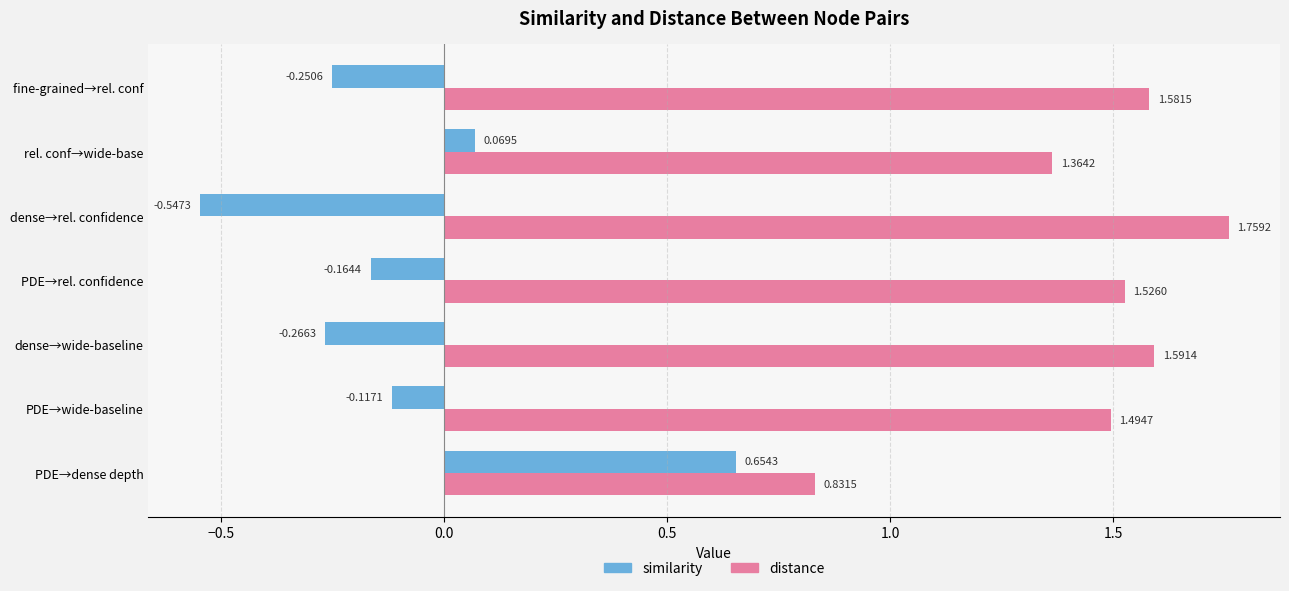

Which series has the largest total across all categories?

distance